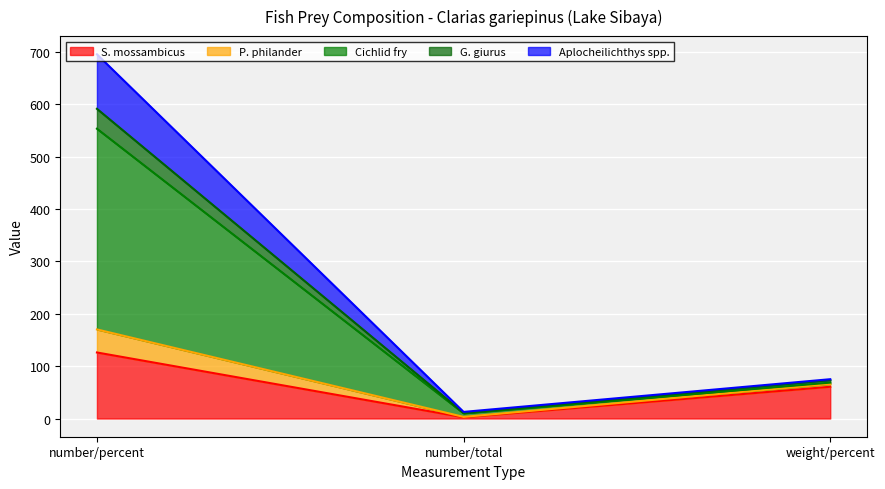

Read the S. mossambicus value at number/percent.

126.0